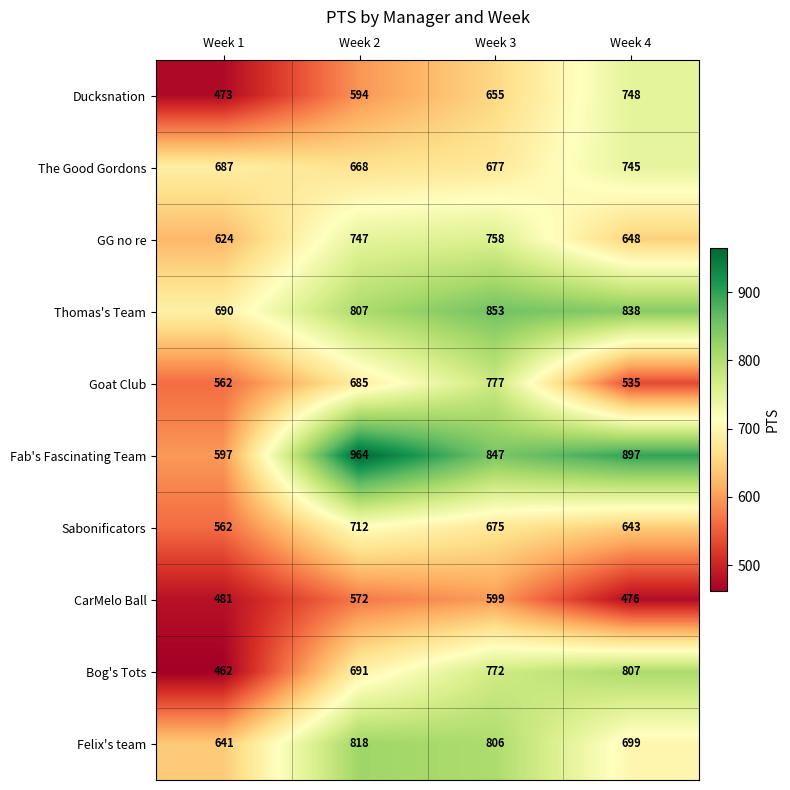

Between Week 2 and Week 3, which series saw the biggest shift?

Fab's Fascinating Team